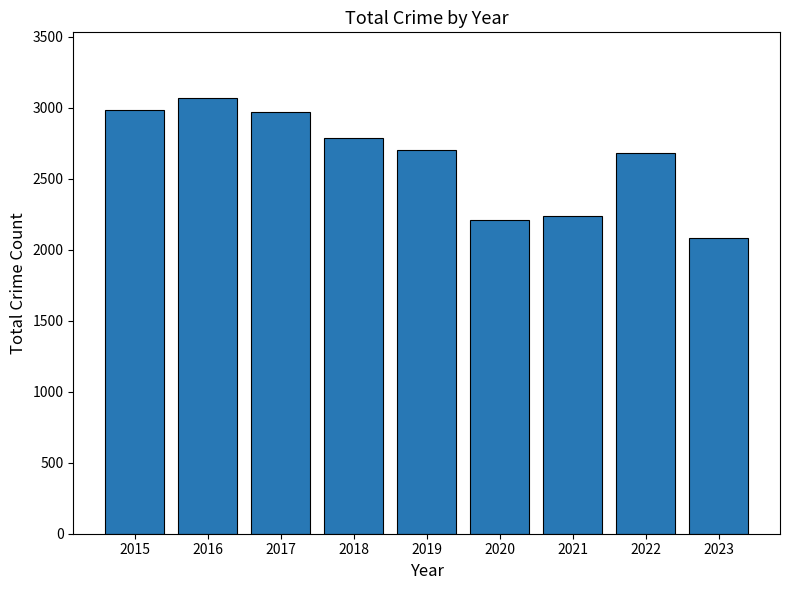

Does the chart contain stacked bars?

No